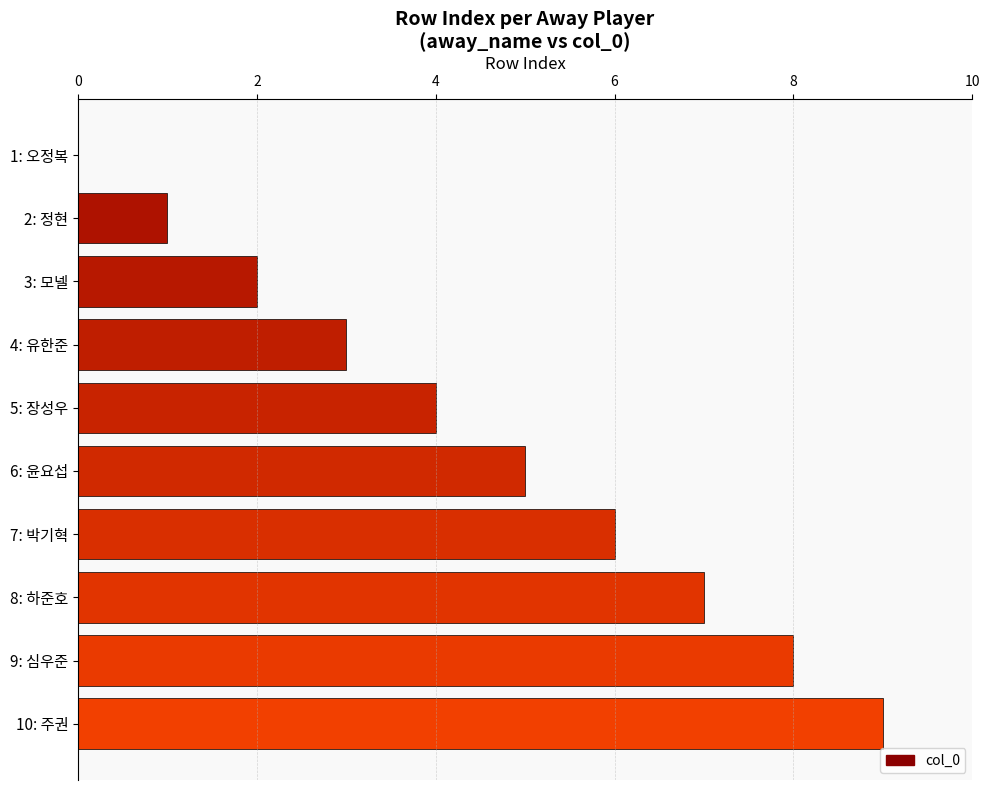

Is it true that the value at 7: 박기혁 is 3?

False